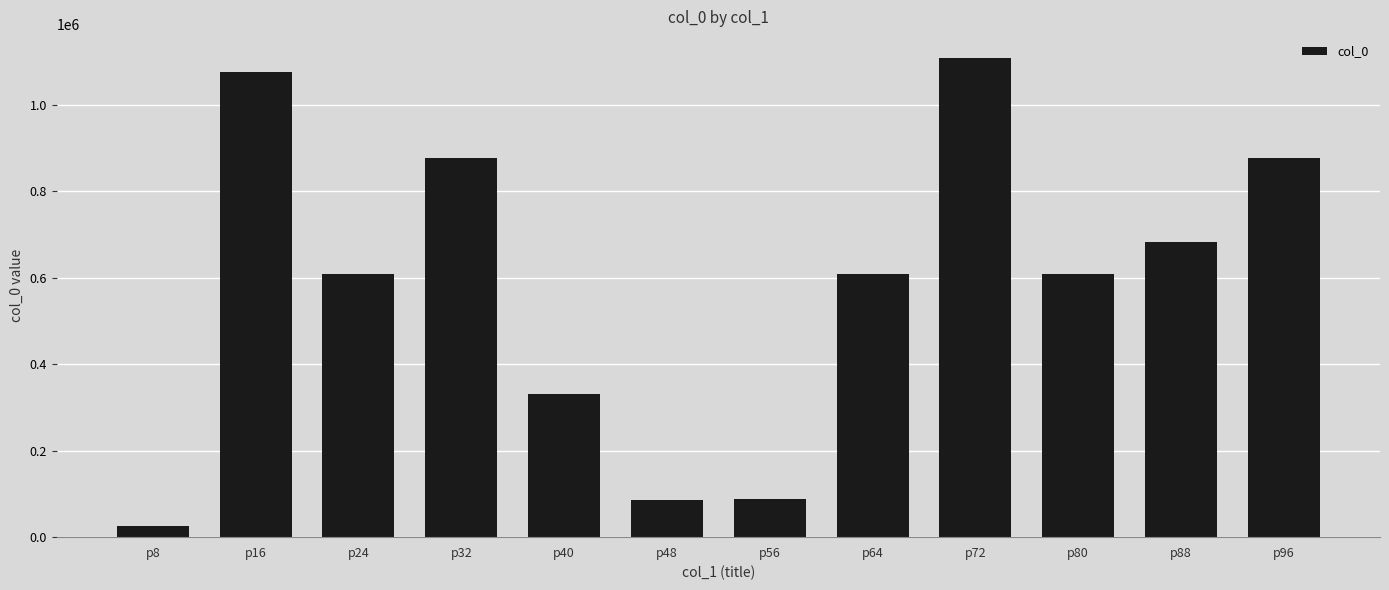

What is the difference between the maximum and minimum values?

1082446